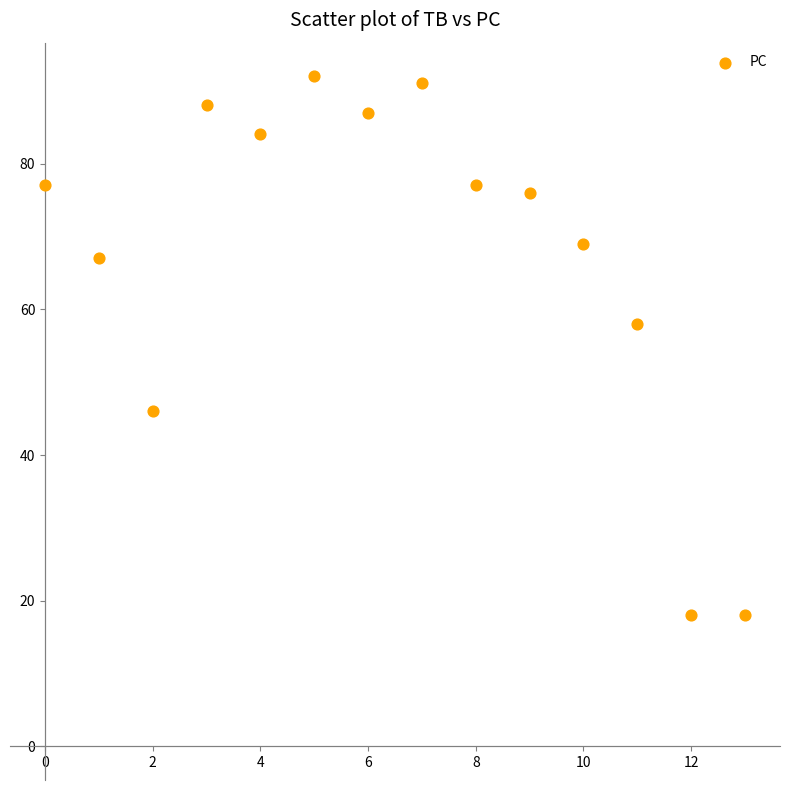

What is the range of Y values (max minus min)?

74